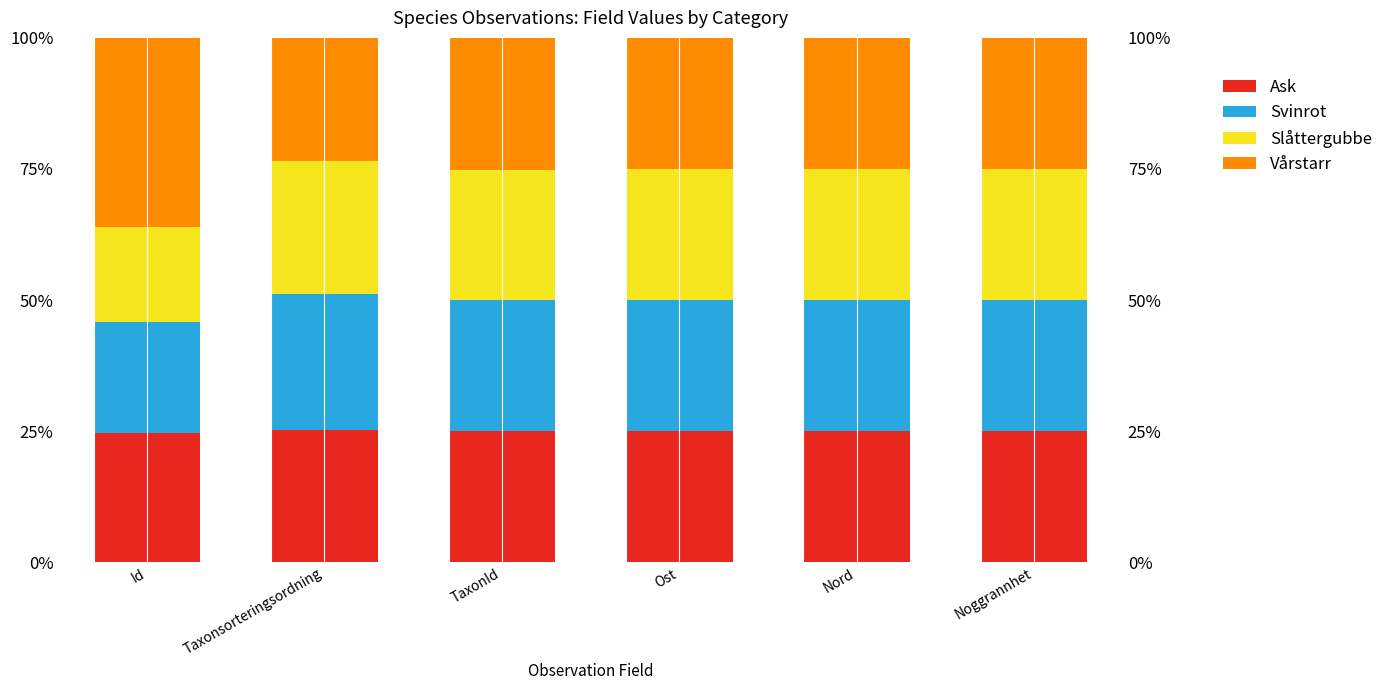

What is the value of the Svinrot bar at the 6th from the left?

25.0